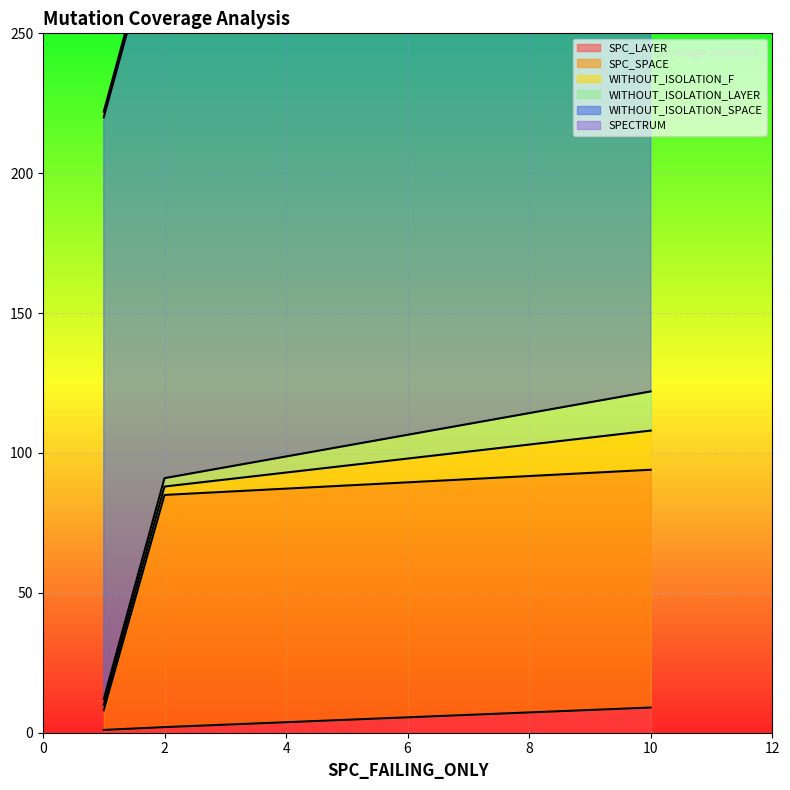

At which label does SPC_LAYER reach its peak?

10